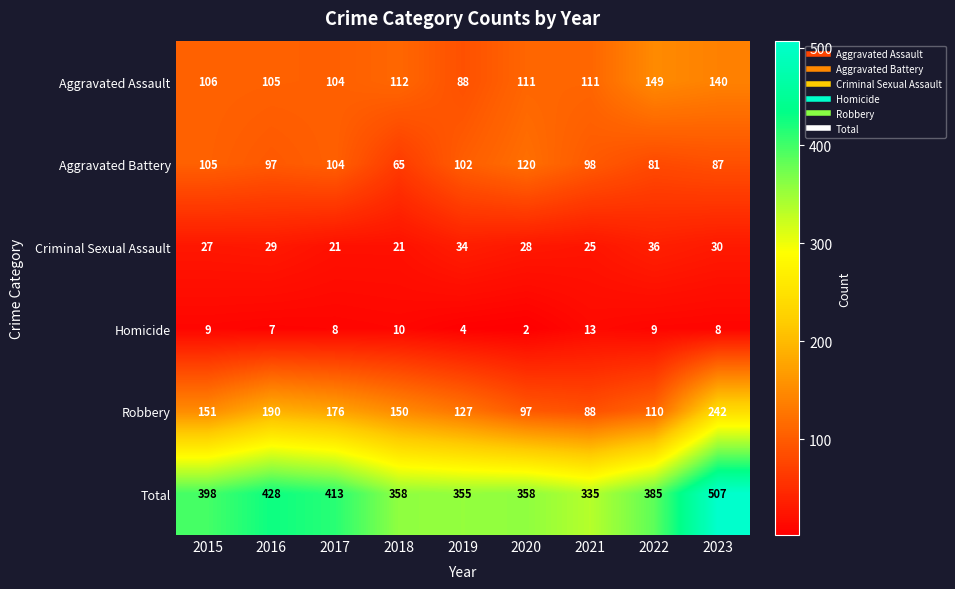

What is the approximate value of Homicide at 2018, to the nearest 10?

10